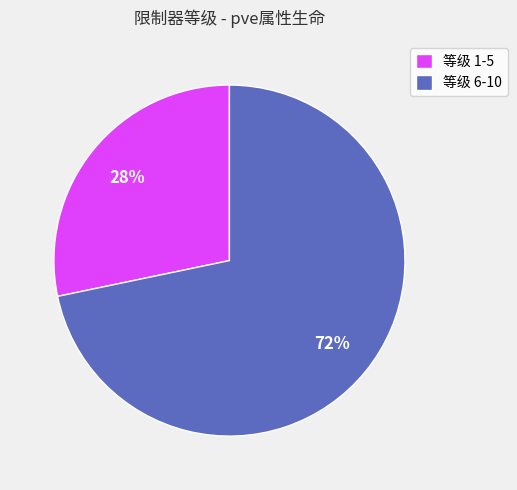

Approximately how many times larger is the value at 等级 1-5 compared to 等级 6-10?

0.4